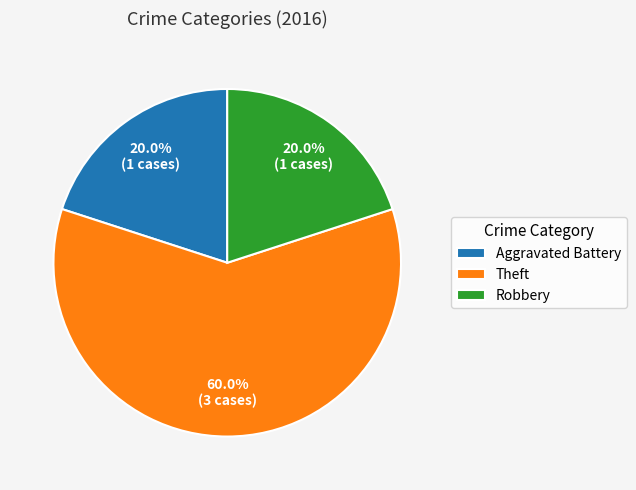

Is the sum of Robbery and Theft greater than half?

Yes